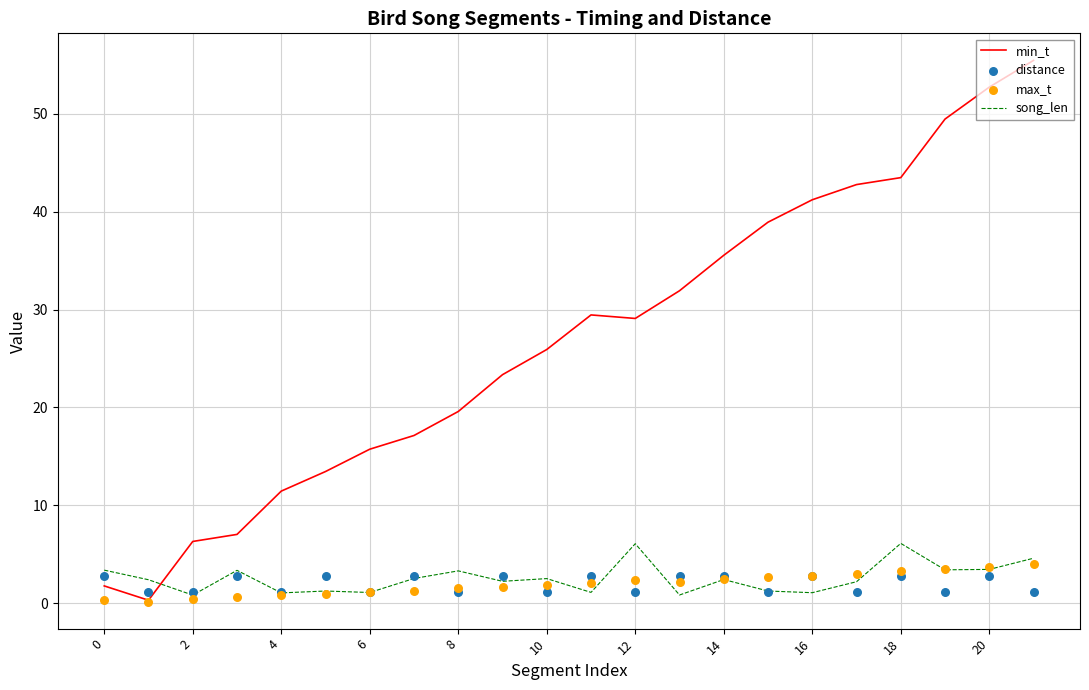

What are all the series names shown in the legend?

min_t, song_len, distance, max_t